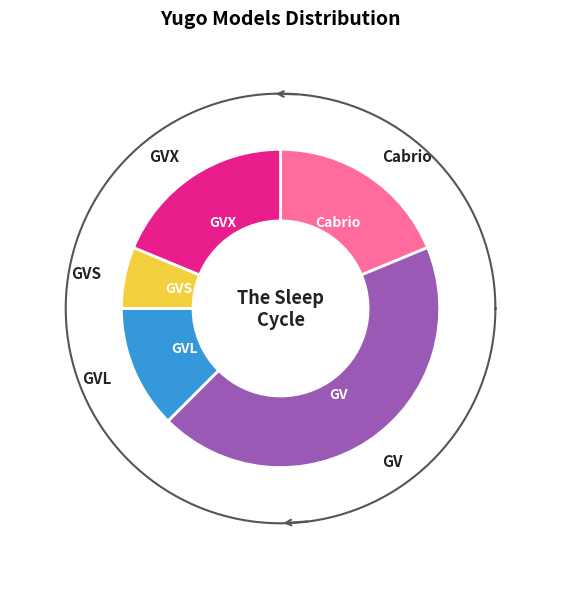

Does any single category account for the majority?

No